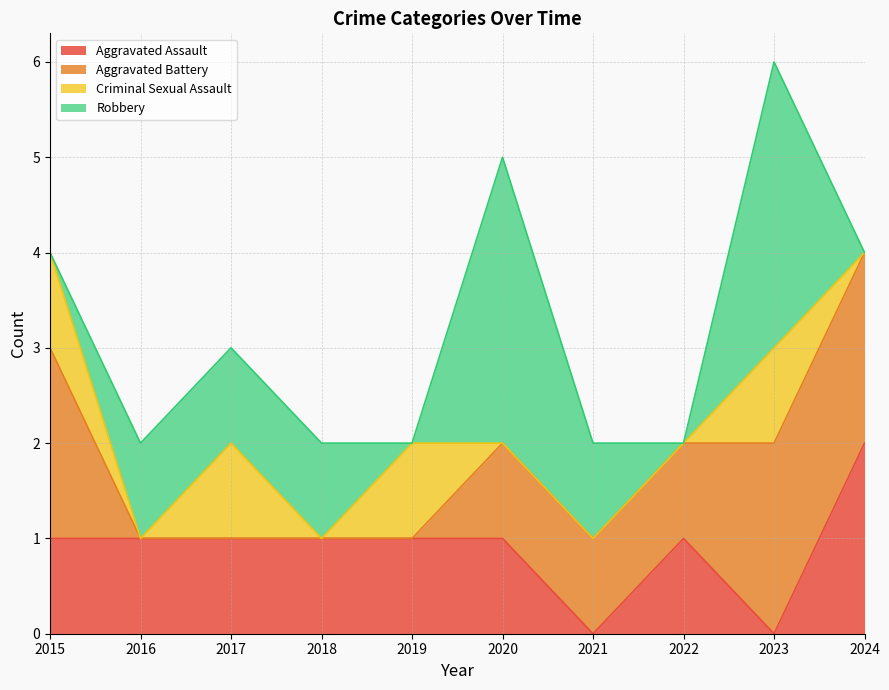

The Criminal Sexual Assault series shows 0 at 2024. True or false?

True